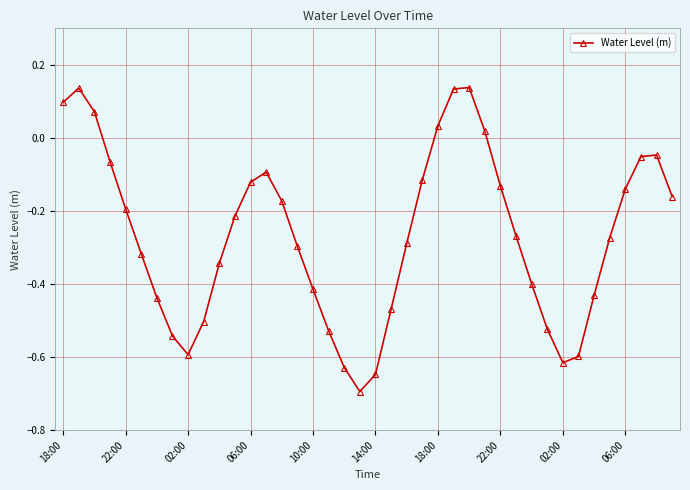

What is the difference between the maximum and minimum values?

0.8